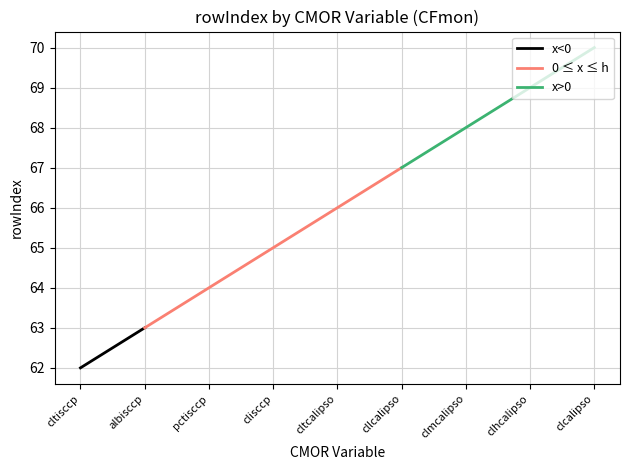

Is it true that 0 <= x <= h equals 92 at 64?

False